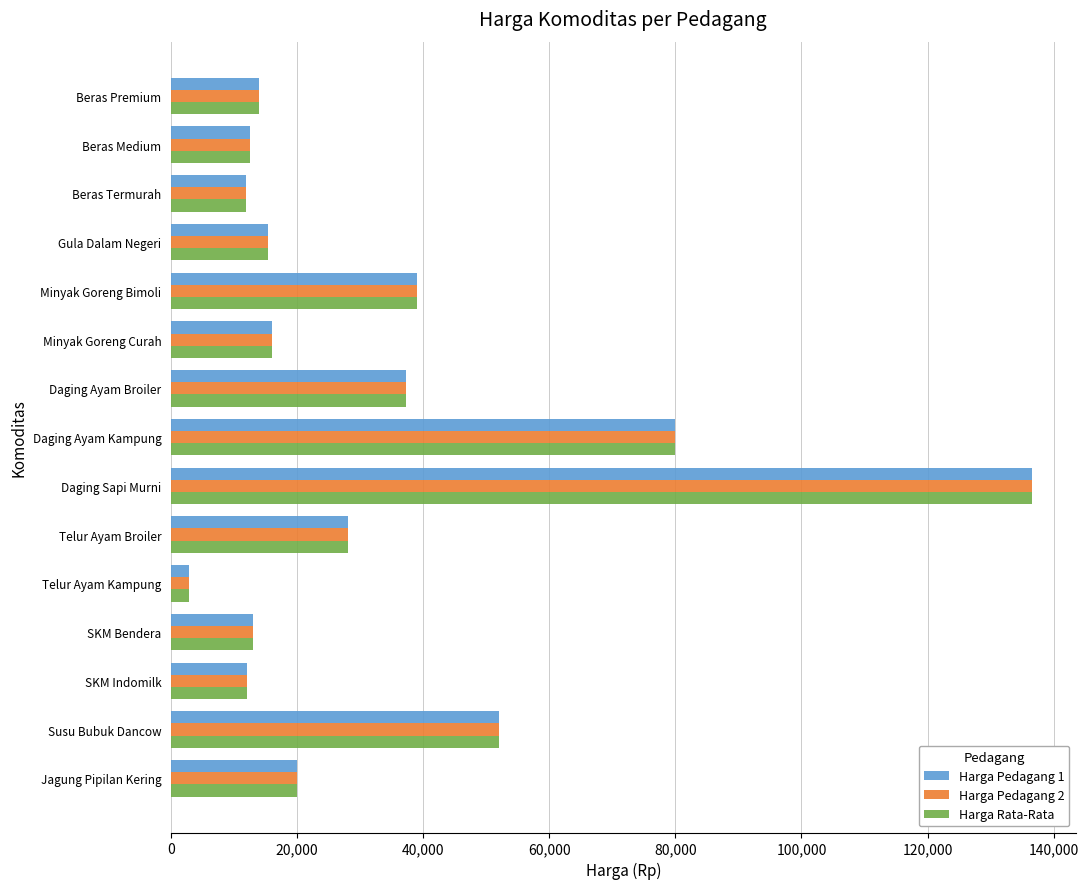

The value of Harga Pedagang 2 at Daging Ayam Broiler is 37350. True or false?

True